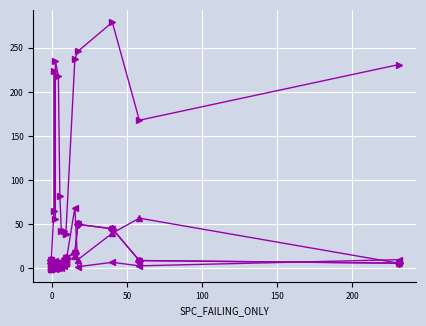

What is the greatest value displayed?

279